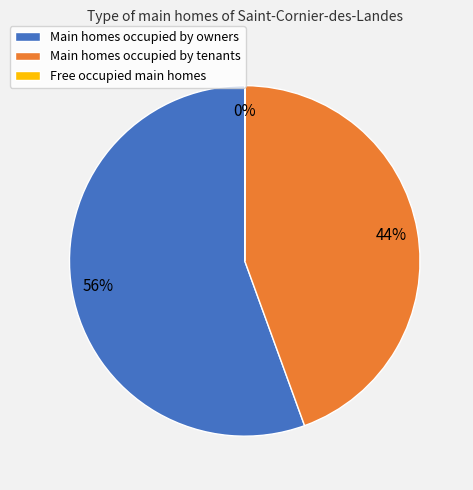

Which slice is the largest?

Main homes occupied by owners